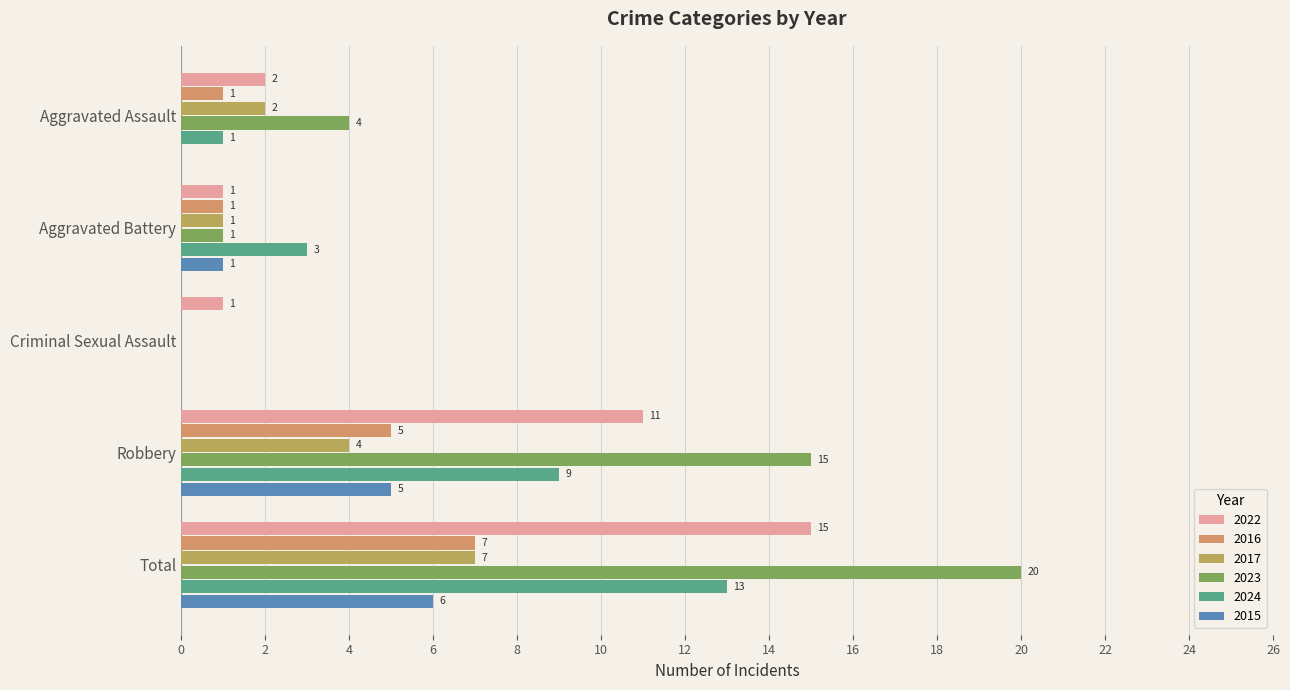

How many categories are shown in the chart?

5